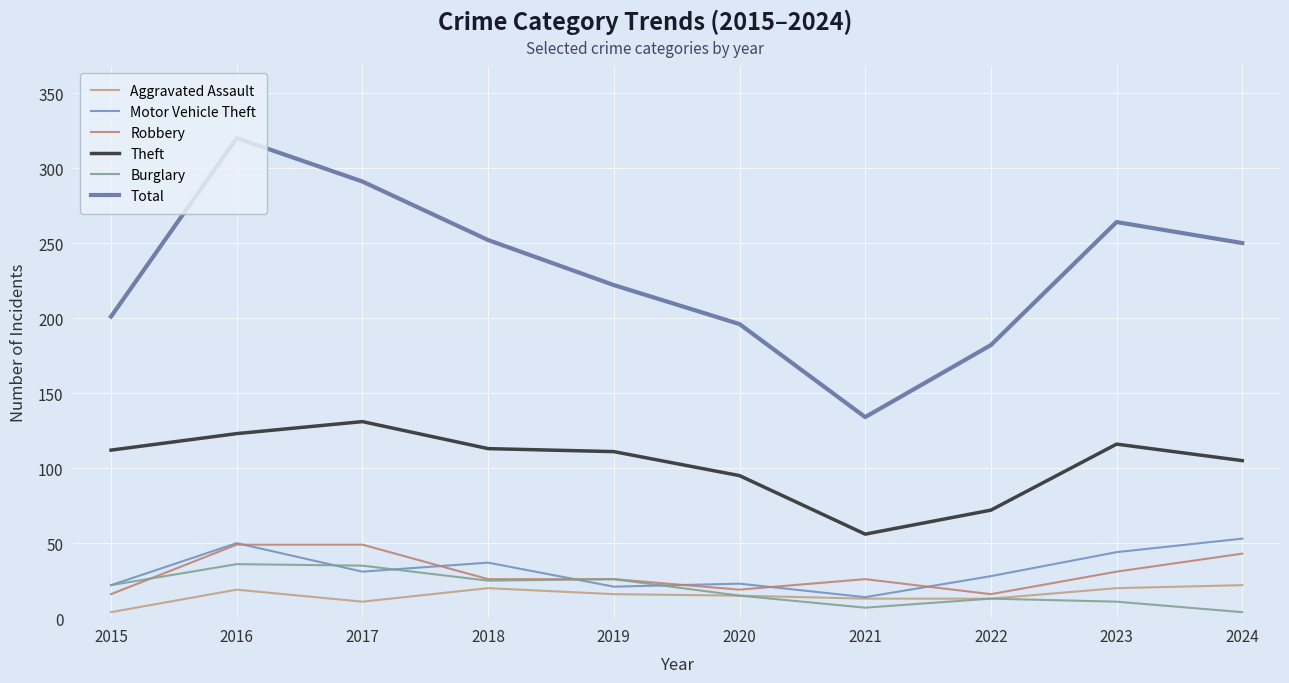

At which category is the sum across all series the highest?

2016